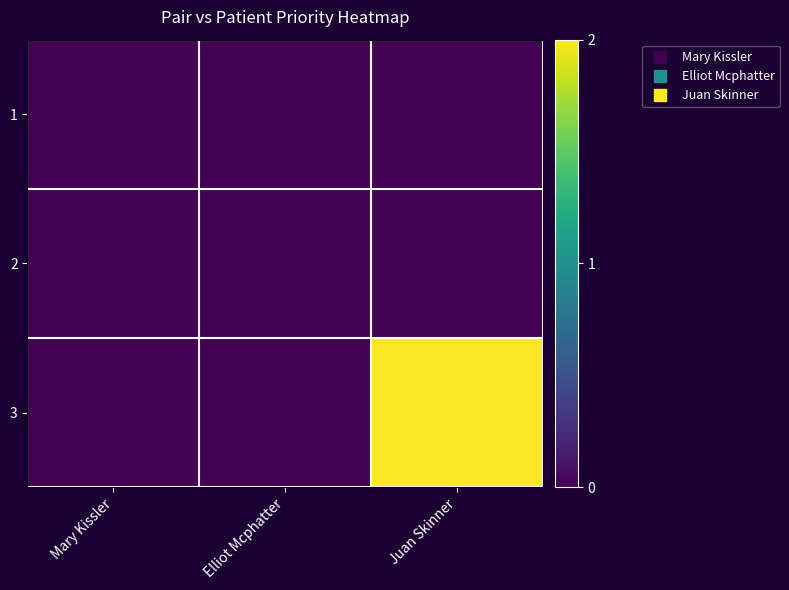

Reading right to left, transcribe all the data shown in this chart.

1: Juan Skinner=0	Elliot Mcphatter=0	Mary Kissler=0
2: Juan Skinner=0	Elliot Mcphatter=0	Mary Kissler=0
3: Juan Skinner=2	Elliot Mcphatter=0	Mary Kissler=0